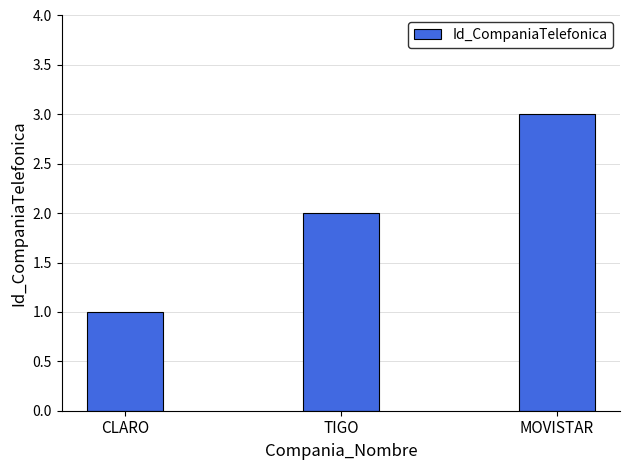

What is the smallest value displayed?

1